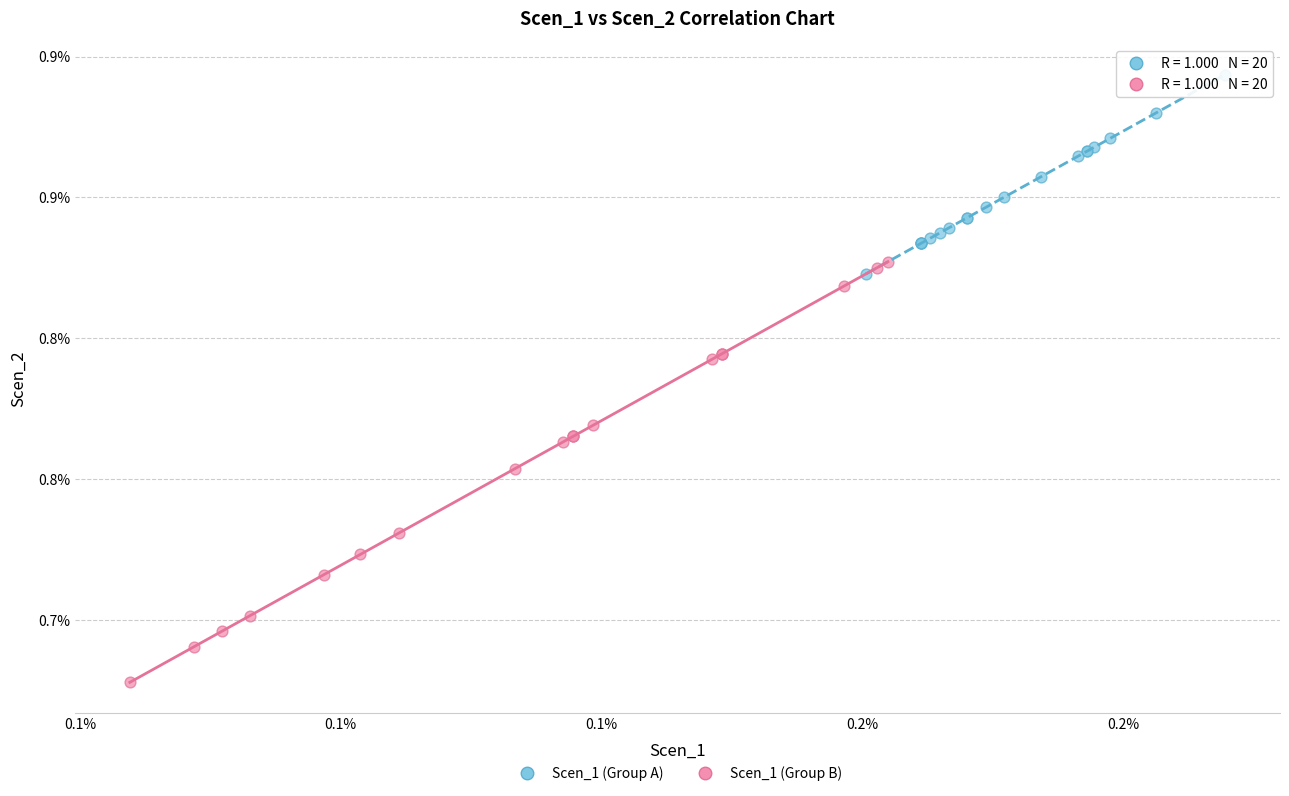

What are all the series names shown in the legend?

Scen_1 (Group A), Scen_1 (Group B)